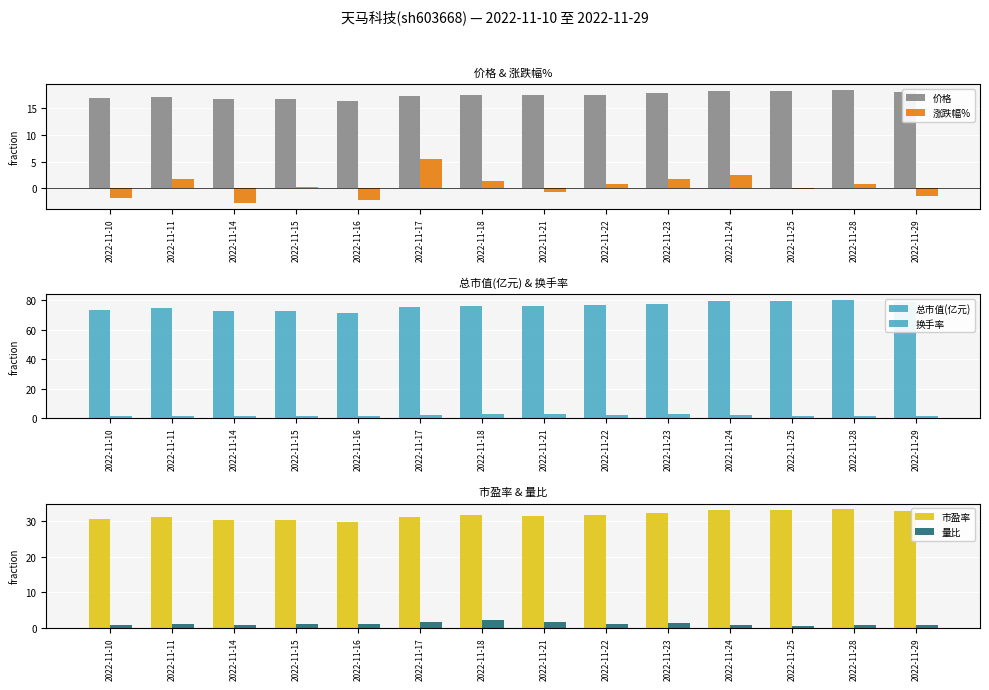

What is the maximum value shown in the chart?

80.3